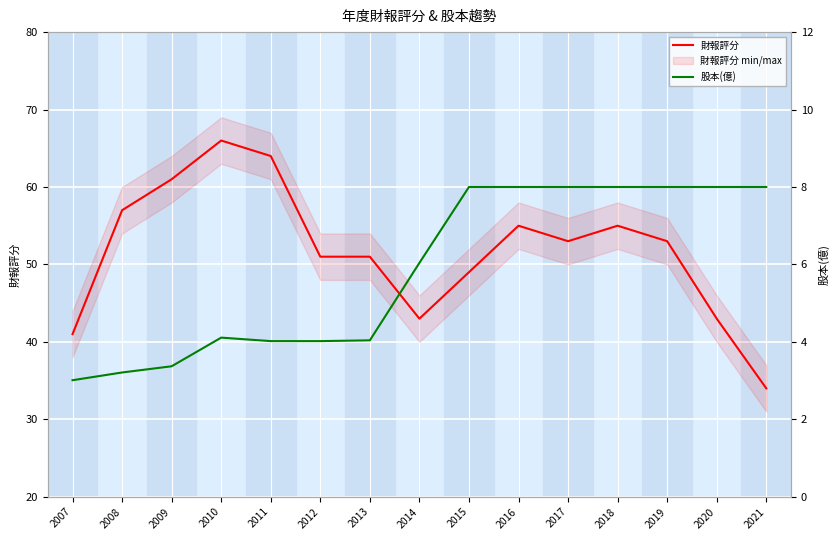

The 財報評分 series shows 34.0 at 2021. True or false?

True